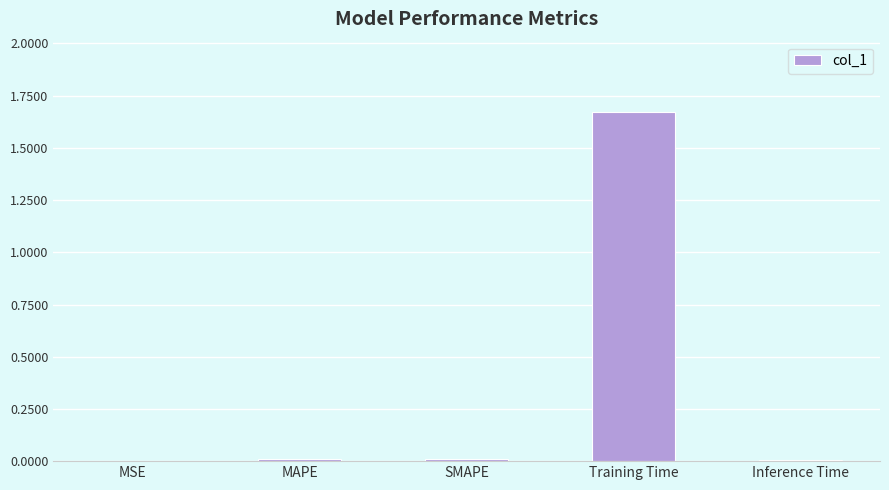

Between Training Time and SMAPE, which is larger?

Training Time